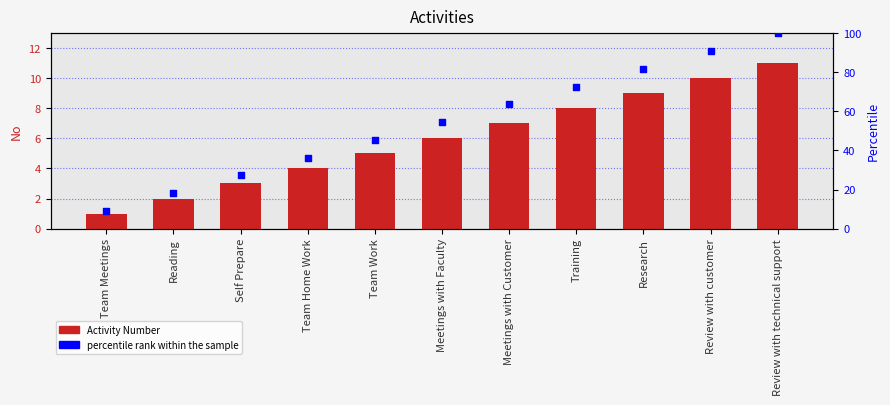

Which series has the largest total across all categories?

percentile rank within the sample